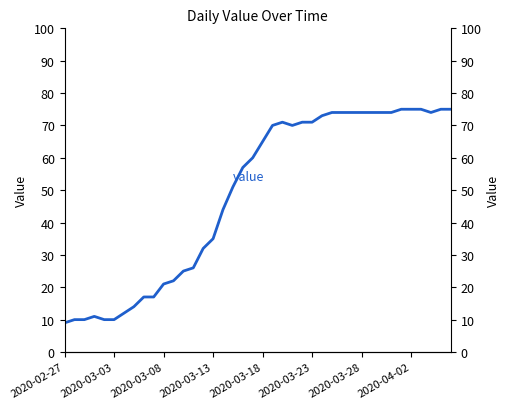

At which category does the chart reach its minimum across all series?

2020-02-27